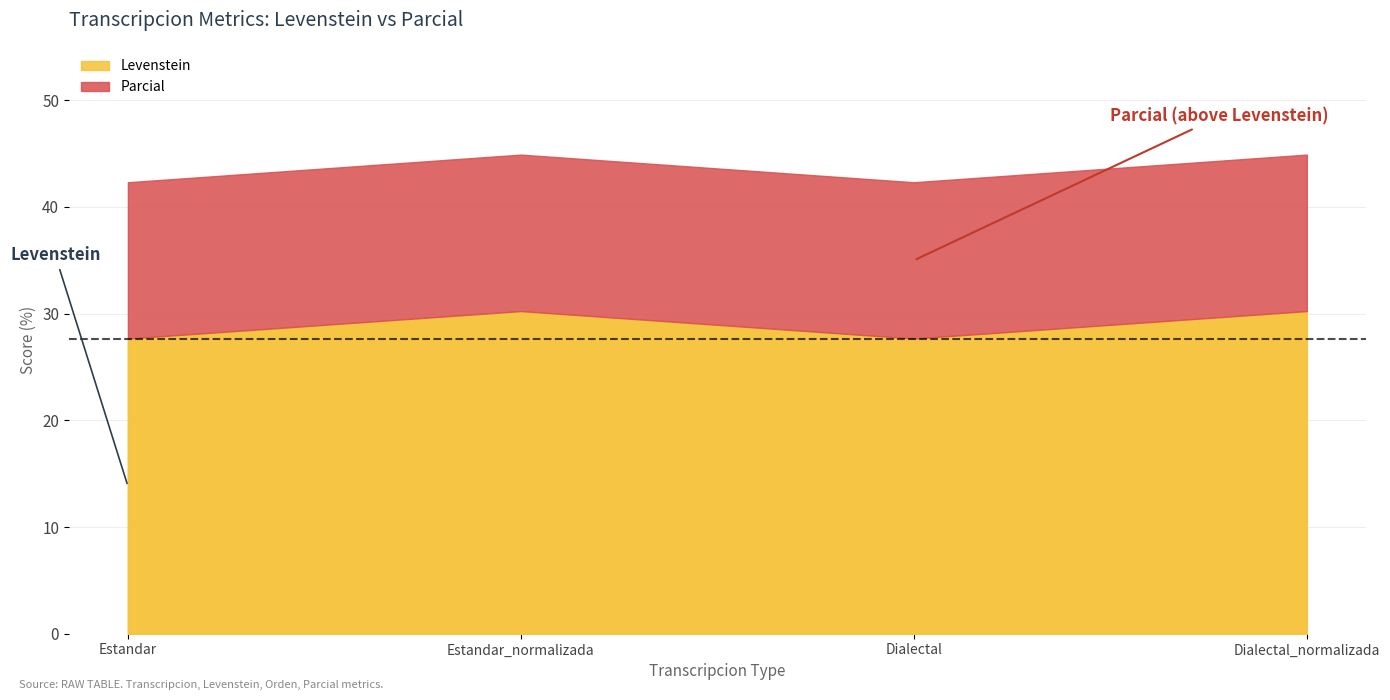

True or false: Parcial and Levenstein cross at least once.

False